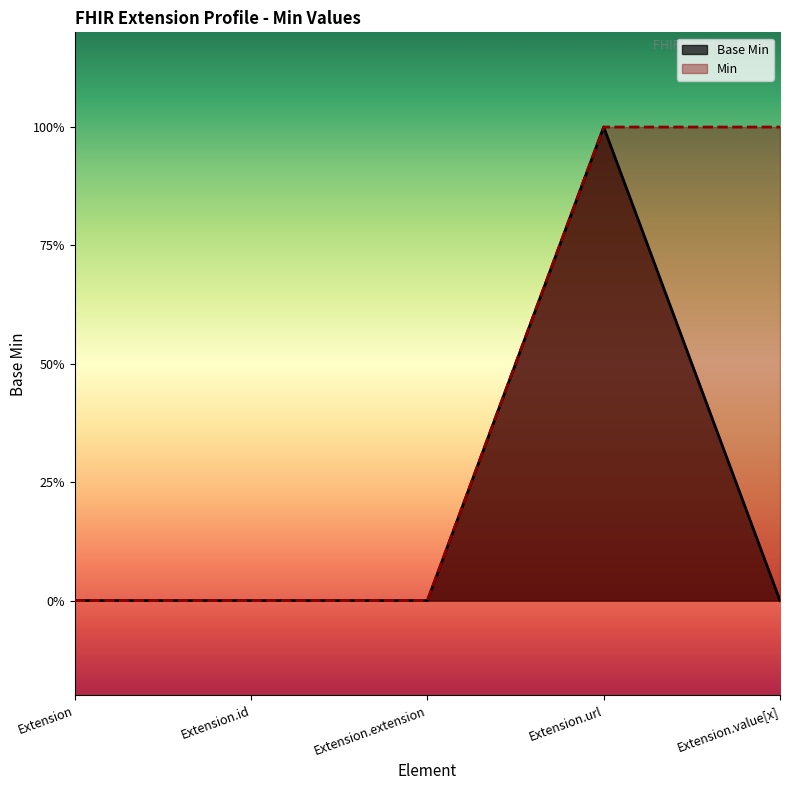

Between Extension and Extension.url, which is larger?

Extension.url